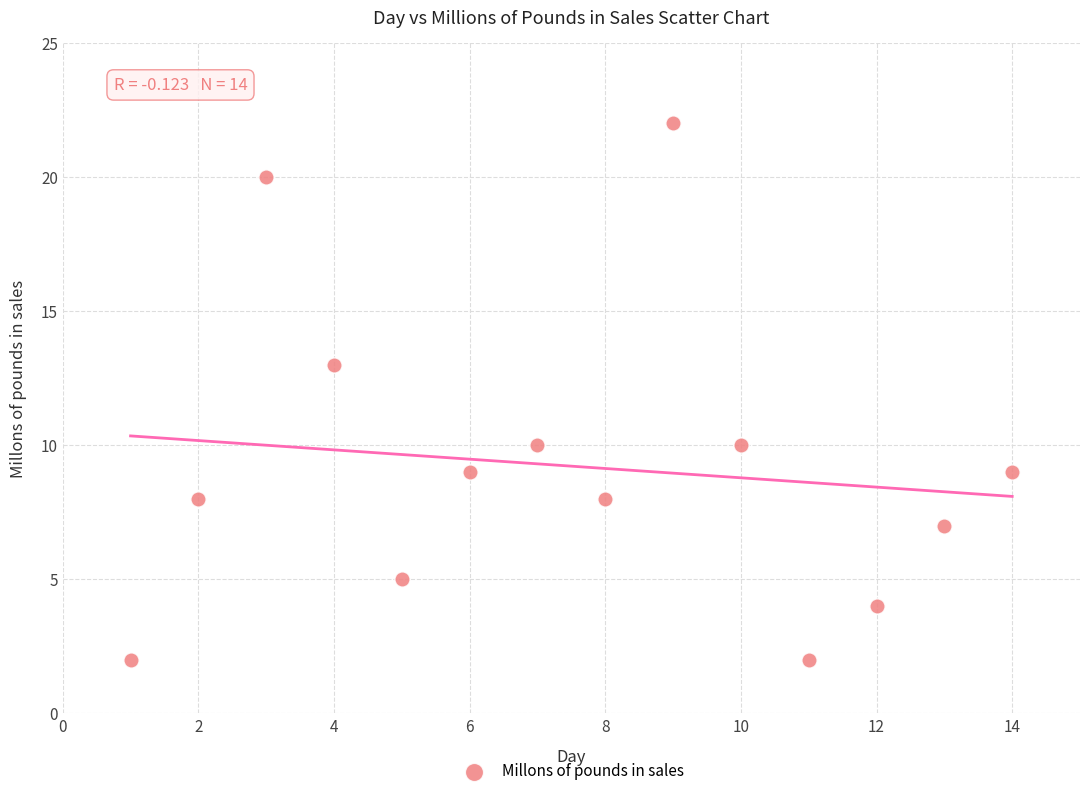

What Y value in the scatter plot is closest to 12?

13